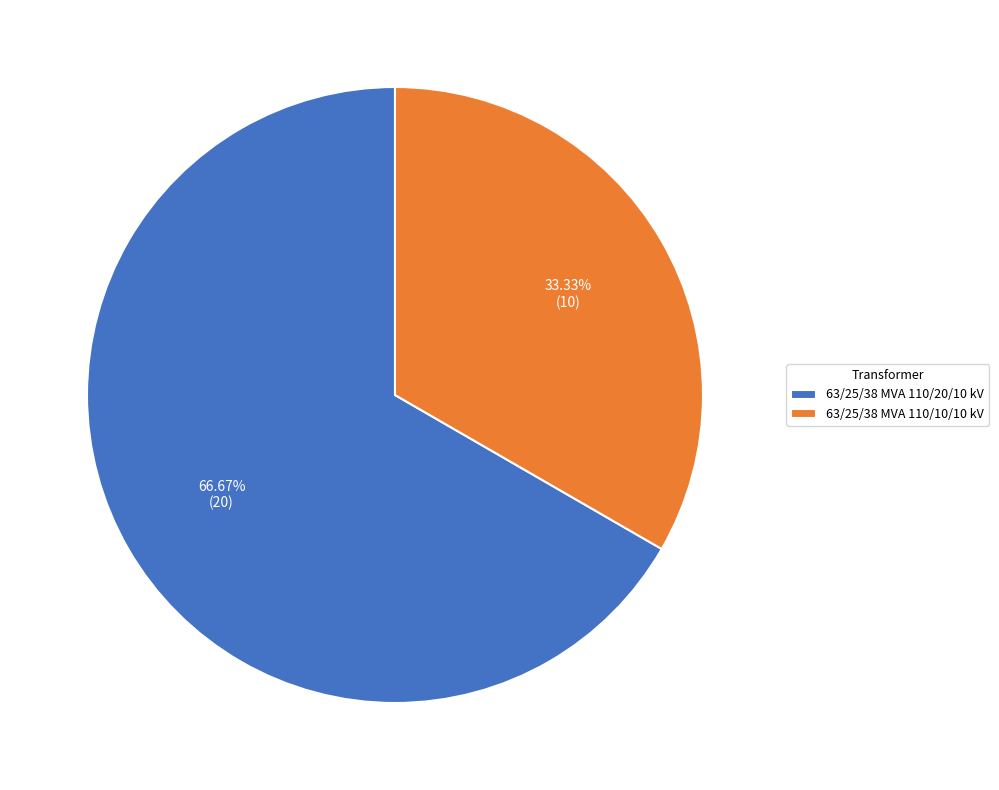

Count the number of slices in the pie.

2